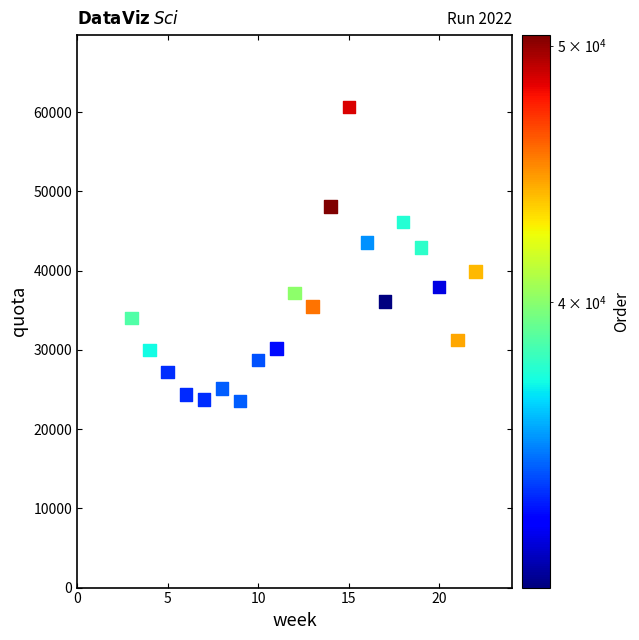

What is the range of Y values (max minus min)?

37072